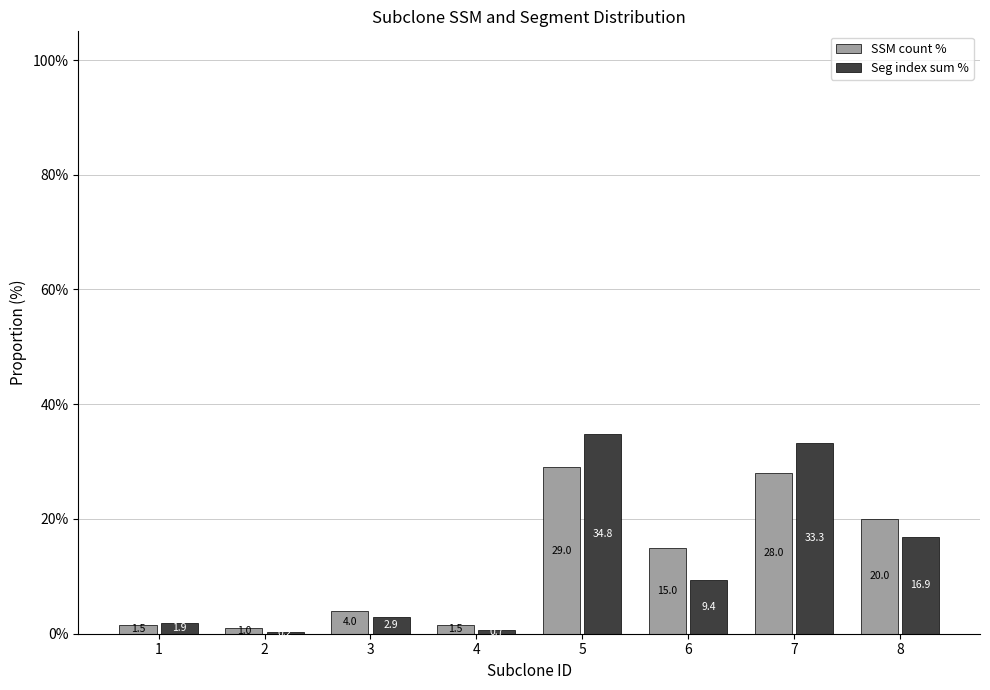

Between 1 and 4, which series saw the biggest shift?

Seg index sum %